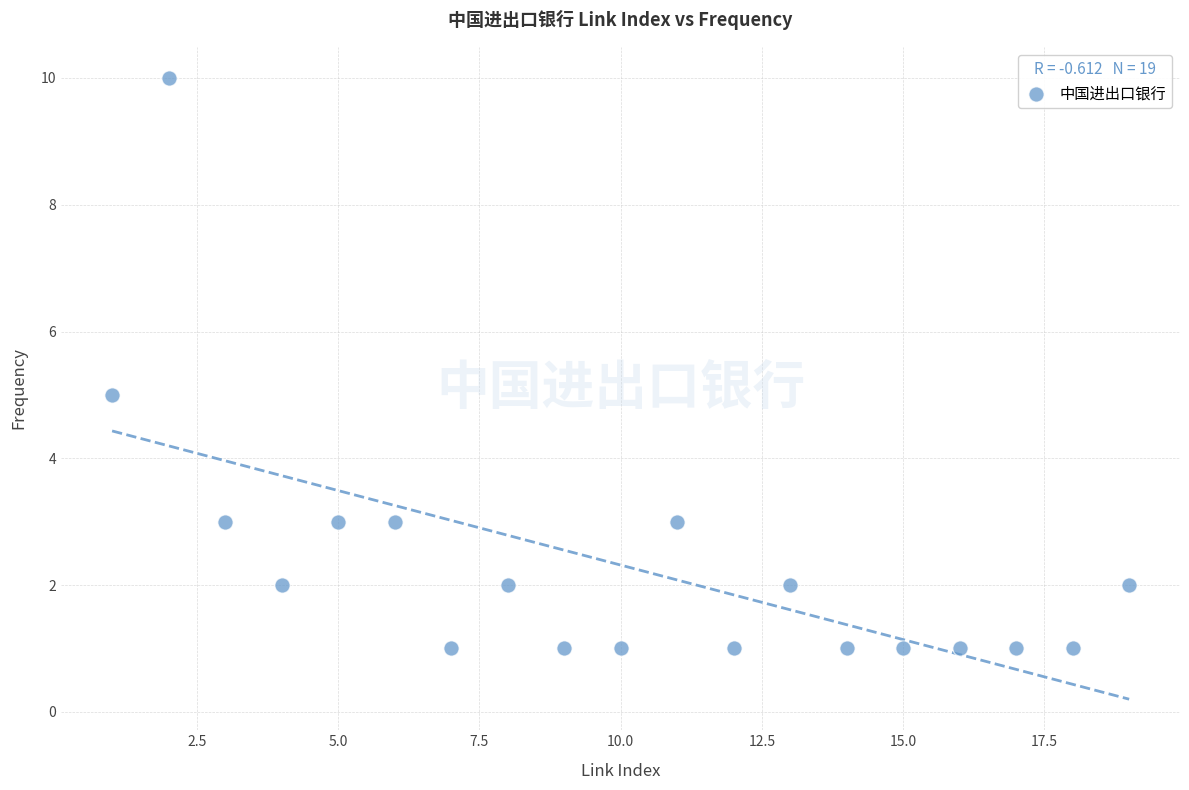

What is the range of X values (max minus min)?

18